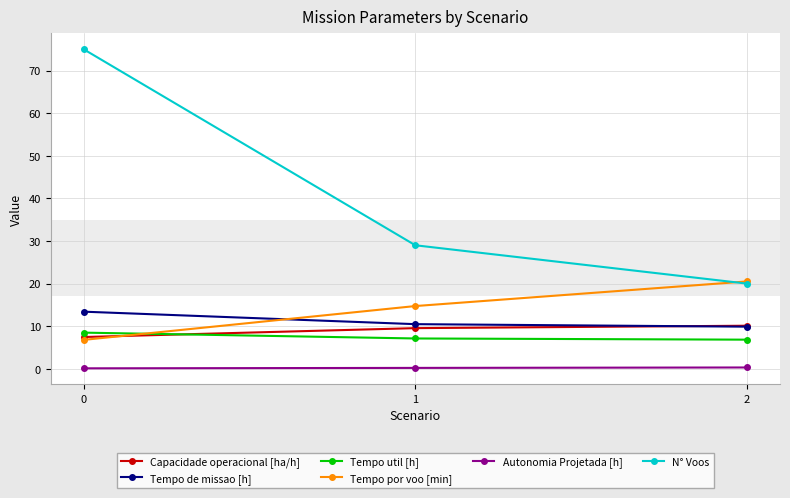

Which series has the largest range (max minus min)?

N° Voos